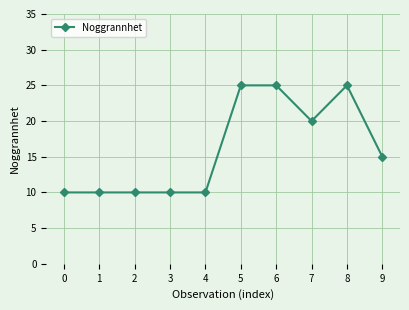

What is the value of the 4th point from the left?

10